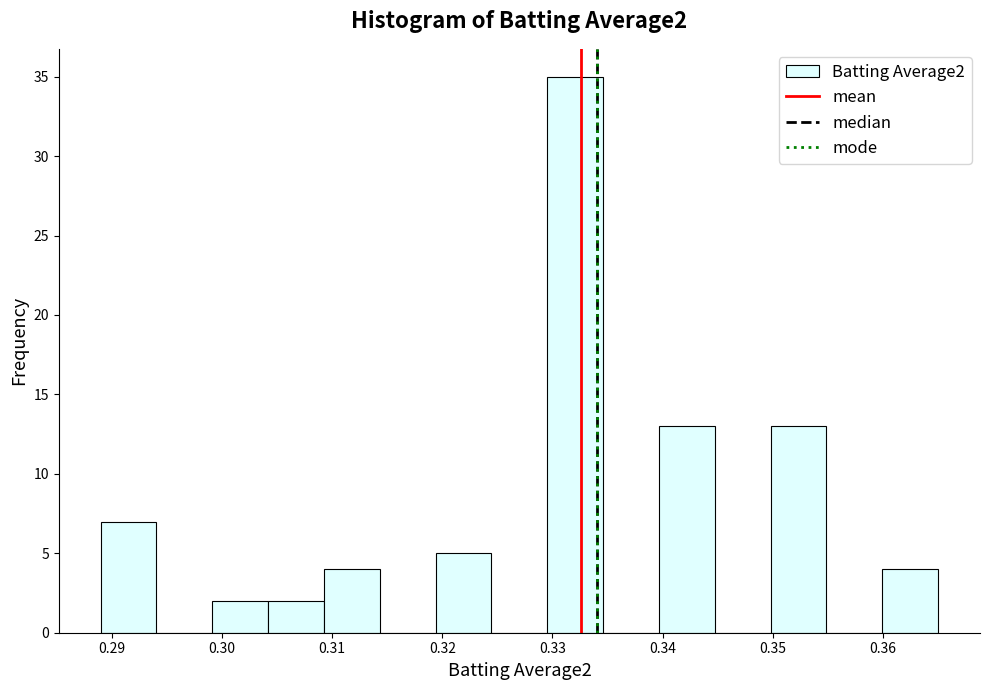

Reading left to right, transcribe this chart: for each bar, give the range it covers on the x-axis and its height. Neither the bar edges nor the heights are printed on the chart, so give them approximately, as read against the axes.

0.289 to 0.294: 7
0.294 to 0.299: 0
0.299 to 0.304: 2
0.304 to 0.309: 2
0.309 to 0.314: 4
0.314 to 0.319: 0
0.319 to 0.324: 5
0.324 to 0.330: 0
0.330 to 0.335: 35
0.335 to 0.340: 0
0.340 to 0.345: 13
0.345 to 0.350: 0
0.350 to 0.355: 13
0.355 to 0.360: 0
0.360 to 0.365: 4